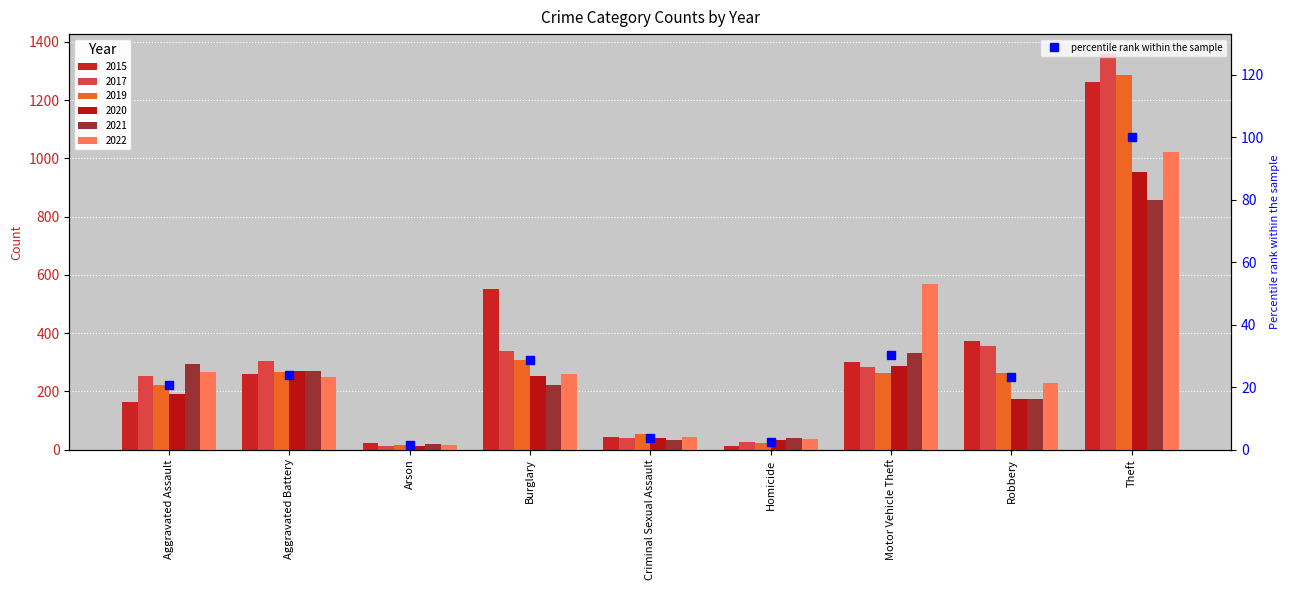

List the labels in order of value, smallest first.

Arson, Homicide, Criminal Sexual Assault, Aggravated Assault, Robbery, Aggravated Battery, Burglary, Motor Vehicle Theft, Theft